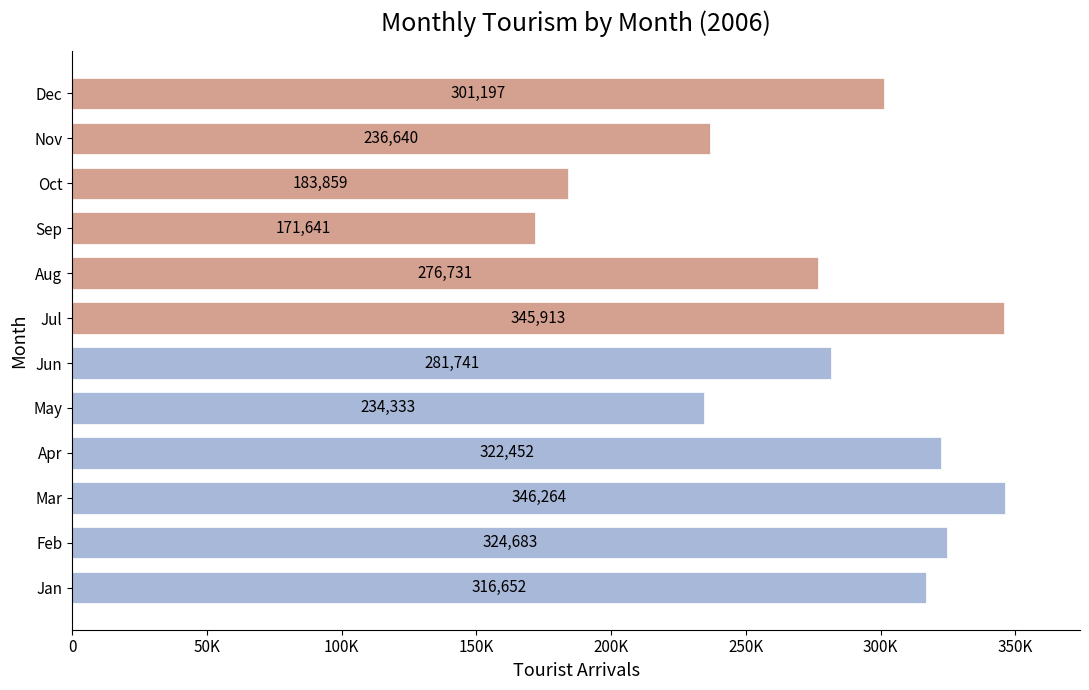

Are the bars horizontal?

Yes